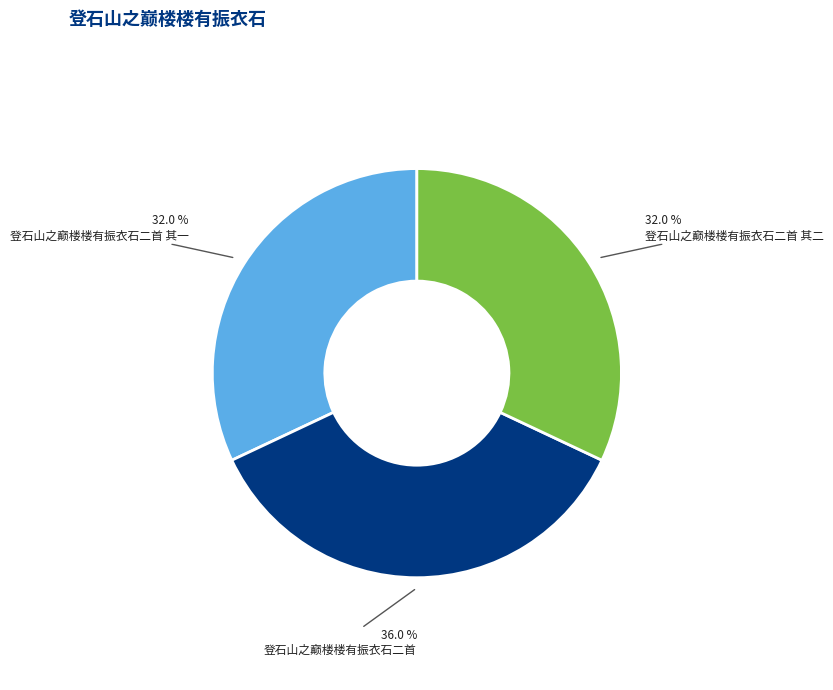

Count the number of slices in the pie.

3